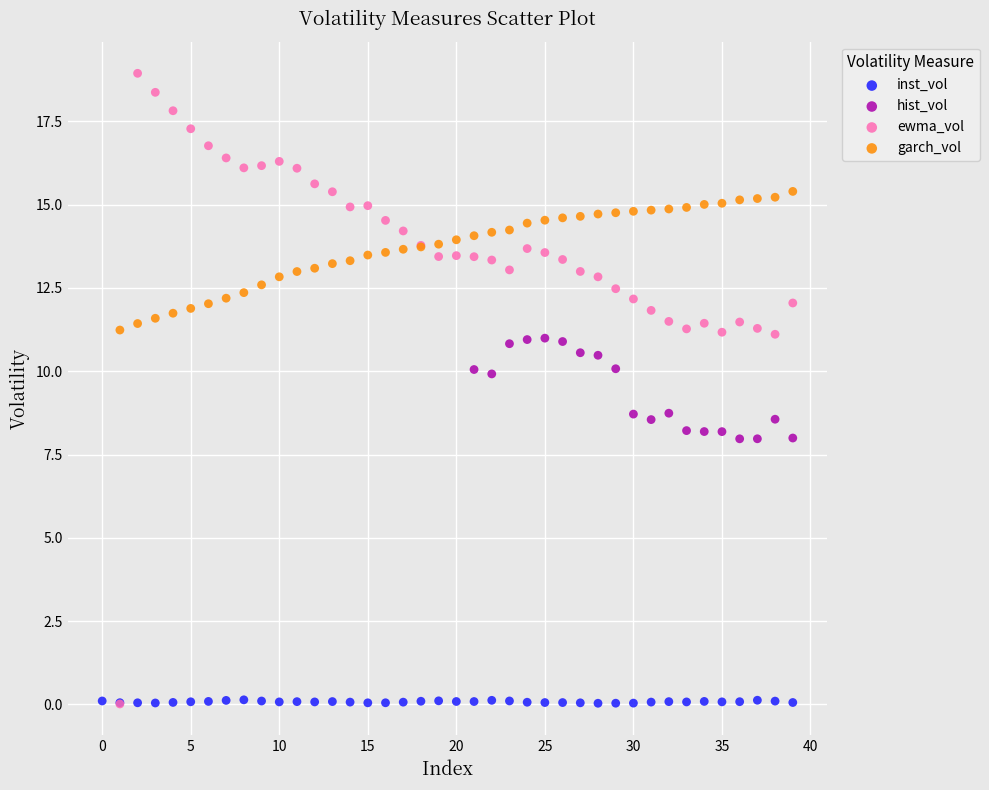

Which series reaches the maximum Y coordinate?

ewma_vol